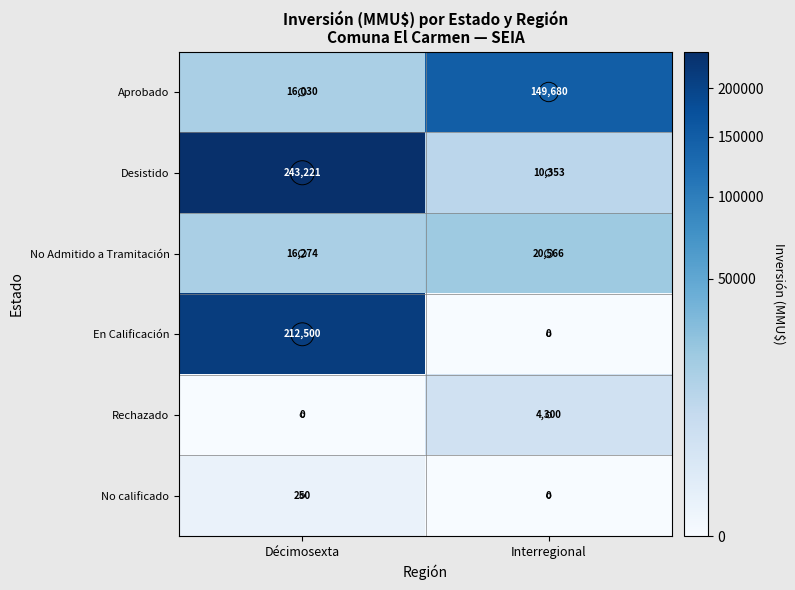

True or false: Desistido has a value of 15413 at Interregional.

False